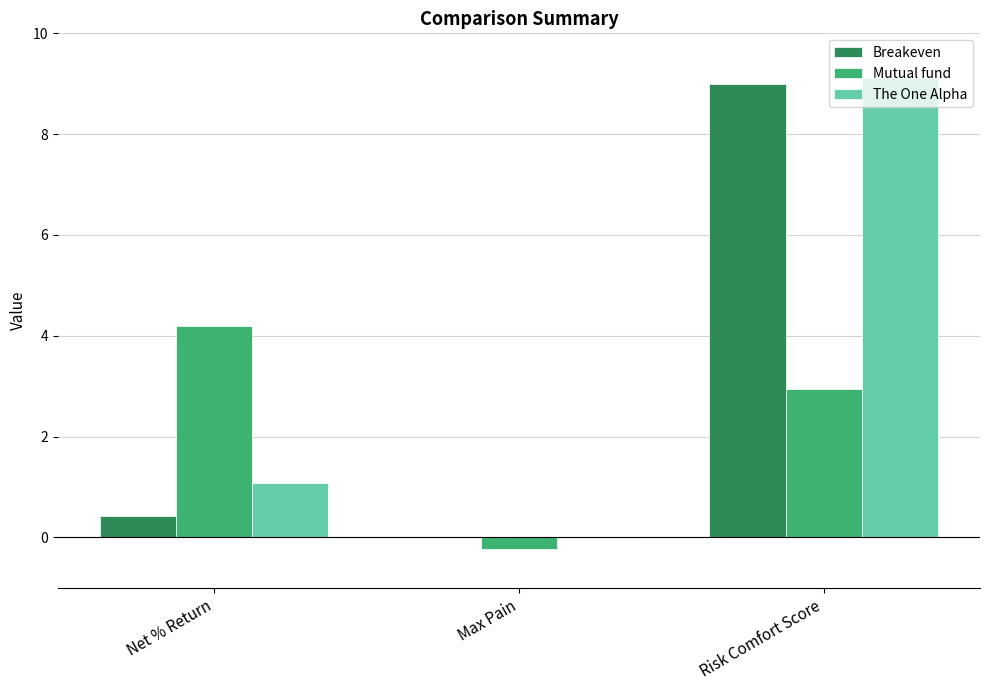

What is the average value of the Breakeven series?

3.1